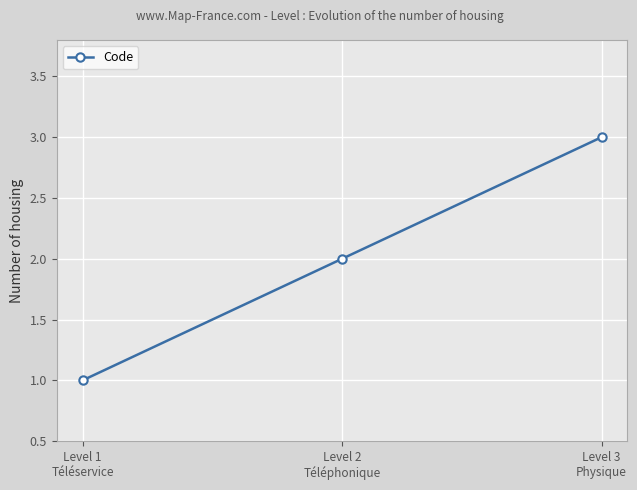

Rank the categories by value from lowest to highest.

Level 1
Téléservice, Level 2
Téléphonique, Level 3
Physique